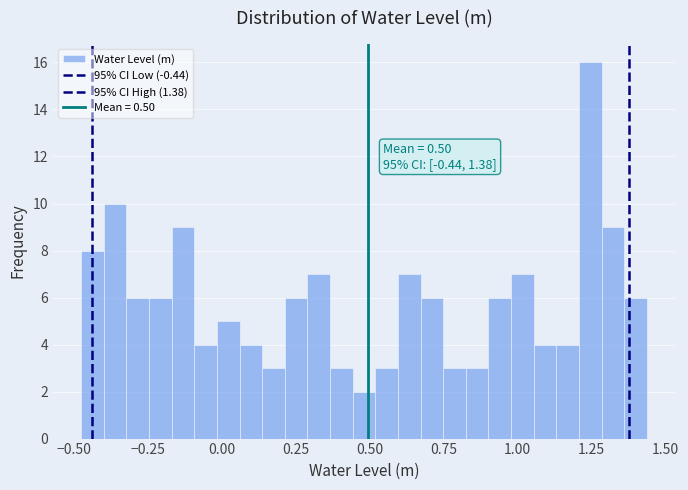

Read against the x-axis, roughly where is the centre of the tallest bar?

1.25